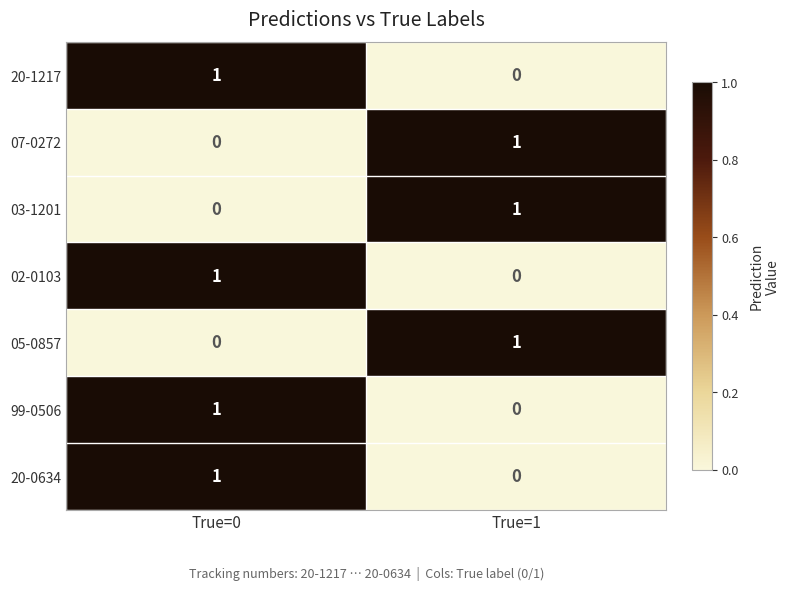

Is it true that 07-0272 equals 1 at True=0?

False